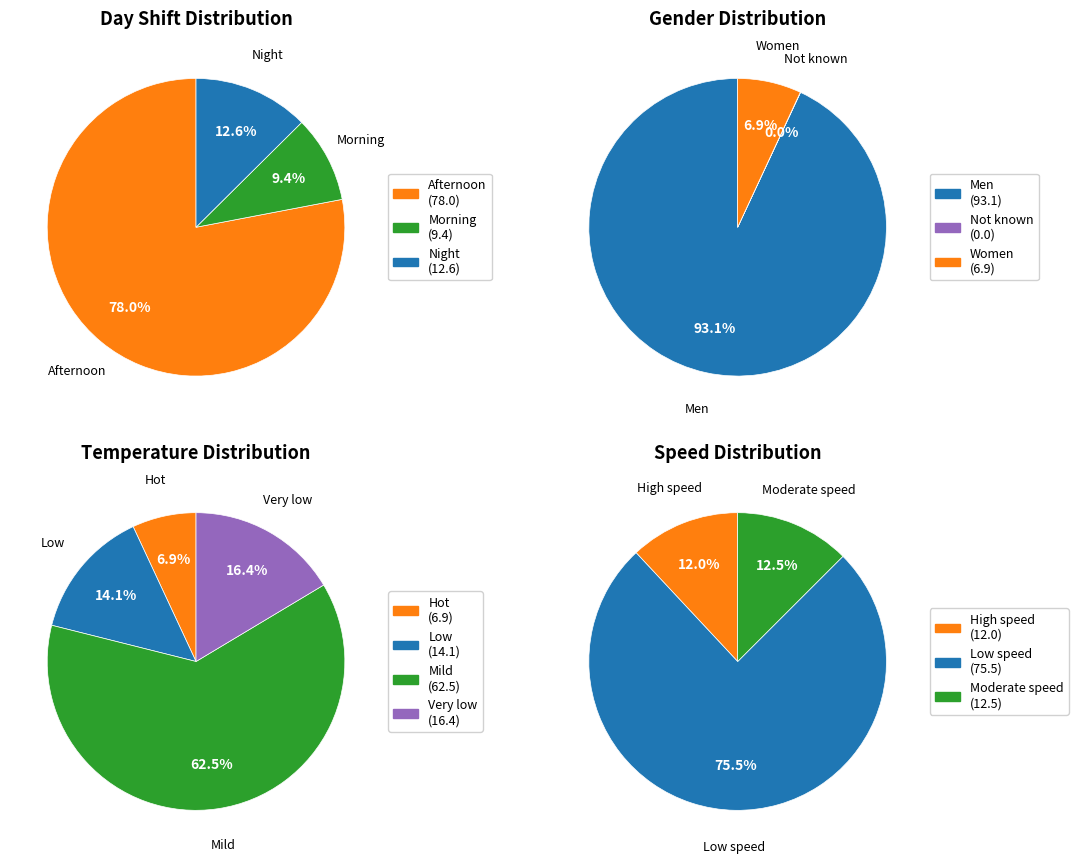

Which category has the biggest portion of the pie?

Men